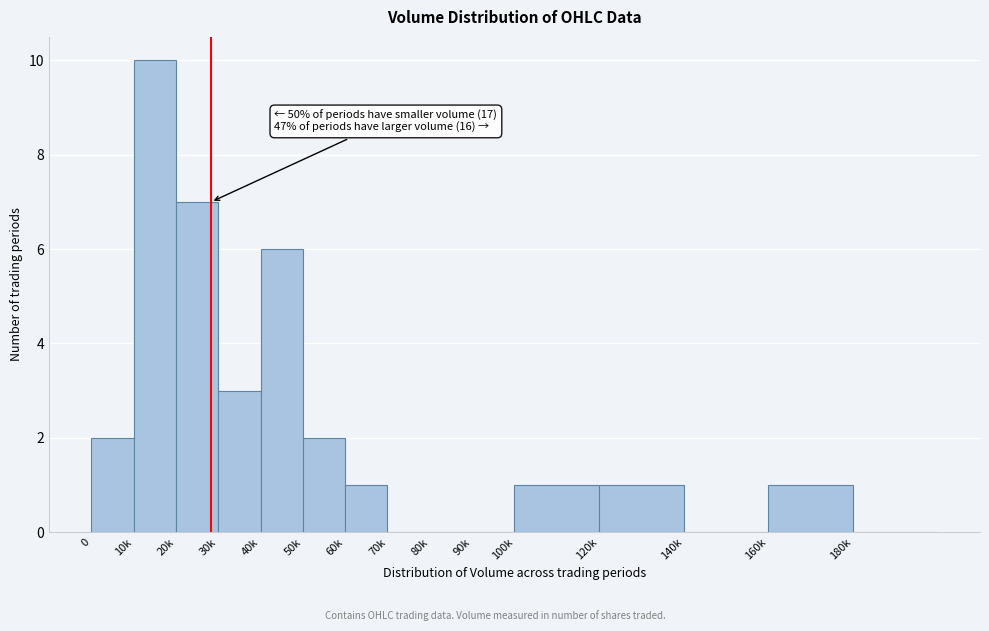

Reading right to left, what are all the values shown in this chart?

180k=0	160k=1	140k=0	120k=1	100k=1	90k=0	80k=0	70k=0	60k=1	50k=2	40k=6	30k=3	20k=7	10k=10	0=2